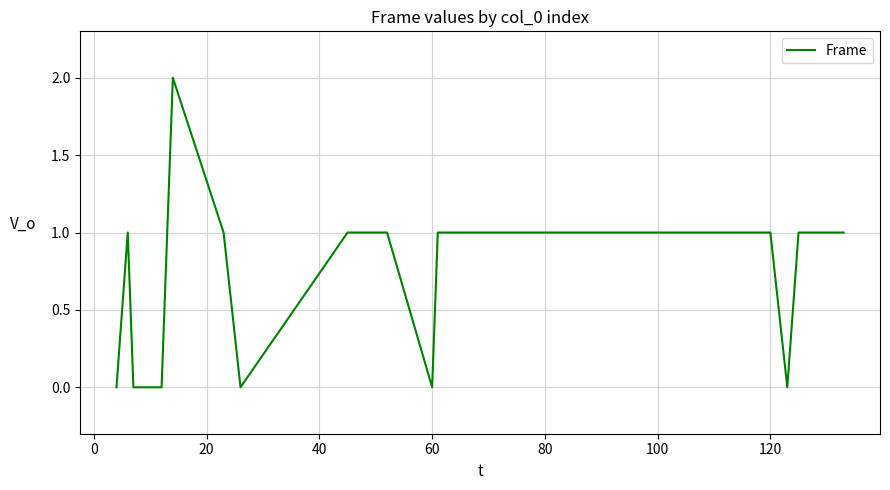

How many lines are shown in the chart?

1